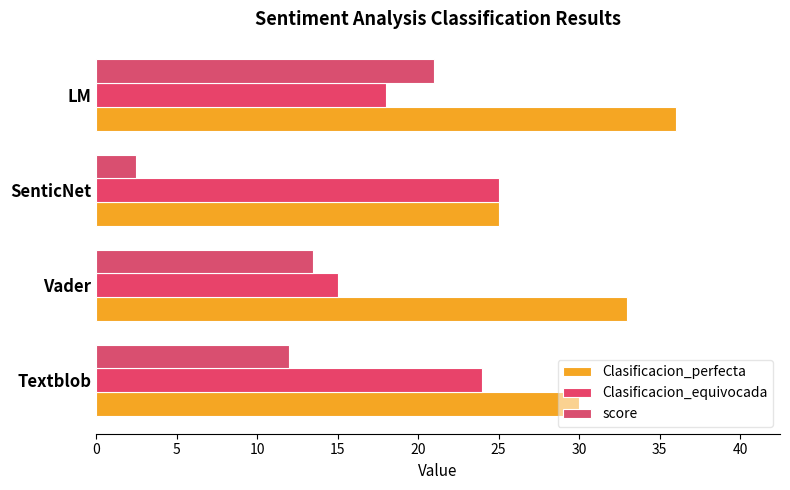

How many data points in score are above 13?

2